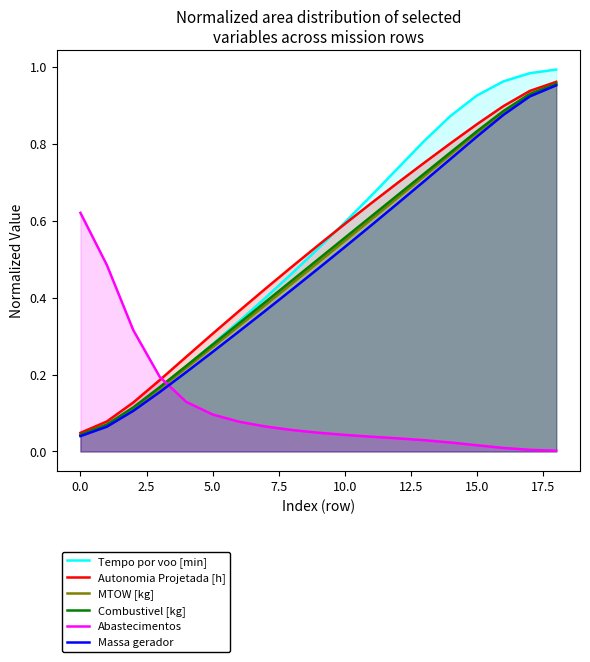

At which category is the sum across all series the highest?

18